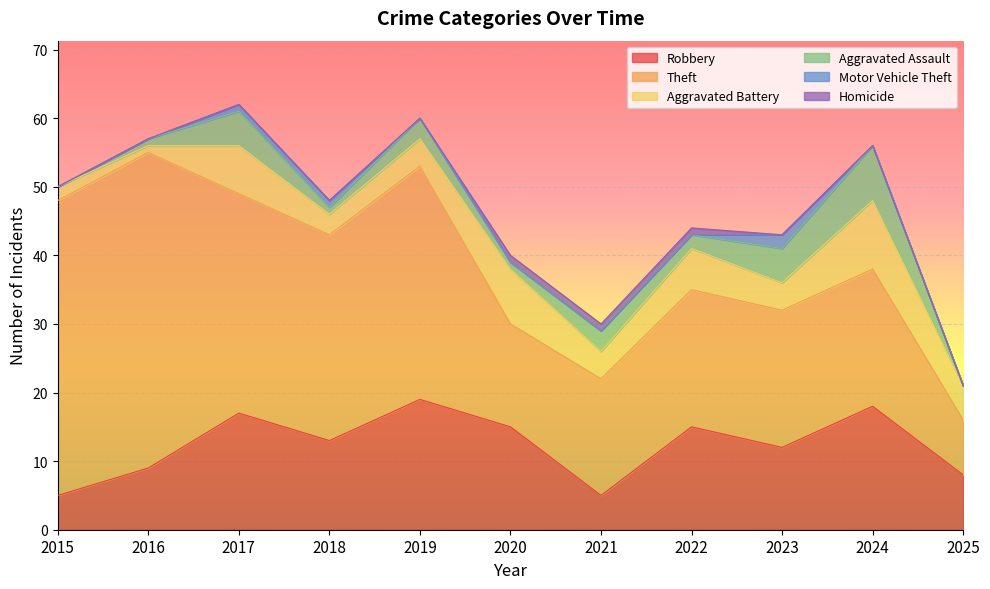

Reading right to left, list all the values displayed in this chart.

Robbery: 2025=8	2024=18	2023=12	2022=15	2021=5	2020=15	2019=19	2018=13	2017=17	2016=9	2015=5
Theft: 2025=8	2024=20	2023=20	2022=20	2021=17	2020=15	2019=34	2018=30	2017=32	2016=46	2015=43
Aggravated Battery: 2025=5	2024=10	2023=4	2022=6	2021=4	2020=8	2019=4	2018=3	2017=7	2016=1	2015=2
Aggravated Assault: 2025=0	2024=8	2023=5	2022=2	2021=3	2020=1	2019=3	2018=1	2017=5	2016=1	2015=0
Motor Vehicle Theft: 2025=0	2024=0	2023=2	2022=0	2021=0	2020=0	2019=0	2018=1	2017=1	2016=0	2015=0
Homicide: 2025=0	2024=0	2023=0	2022=1	2021=1	2020=1	2019=0	2018=0	2017=0	2016=0	2015=0